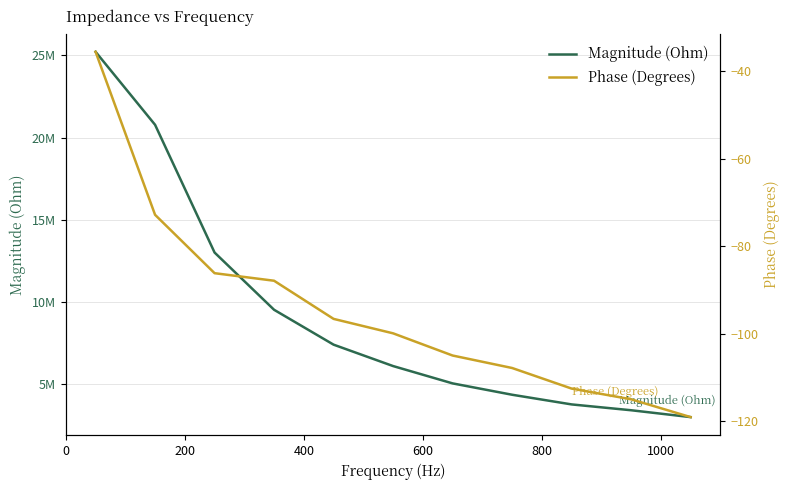

True or false: Magnitude (Ohm) has a value of 19087260.6 at 400.

False